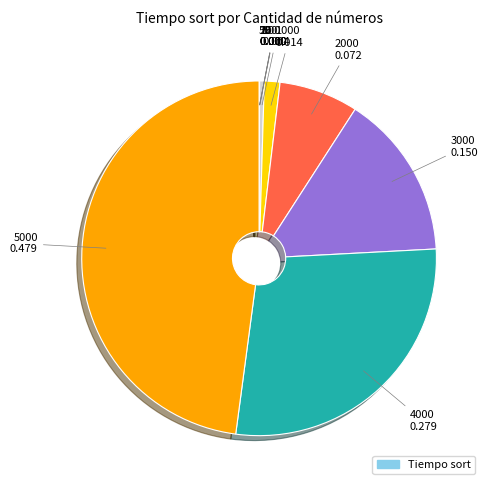

Is there a majority slice in this chart?

No